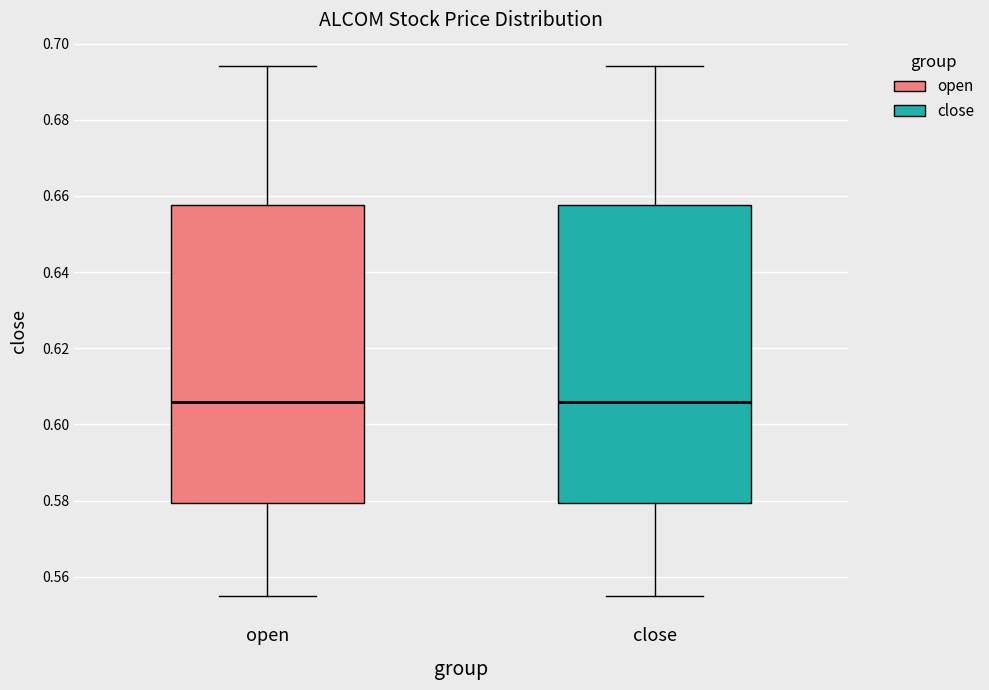

Where does the median line of the box for close sit on the y-axis? The values are not printed on the chart, so give them approximately, as read against the axis.

0.606